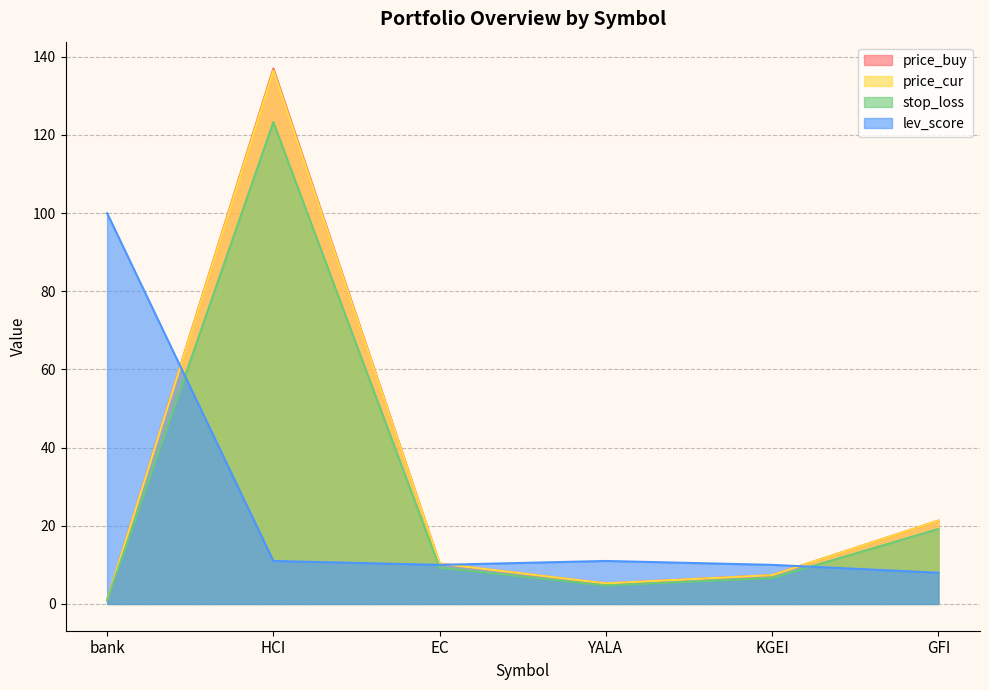

How many lines are shown in the chart?

4